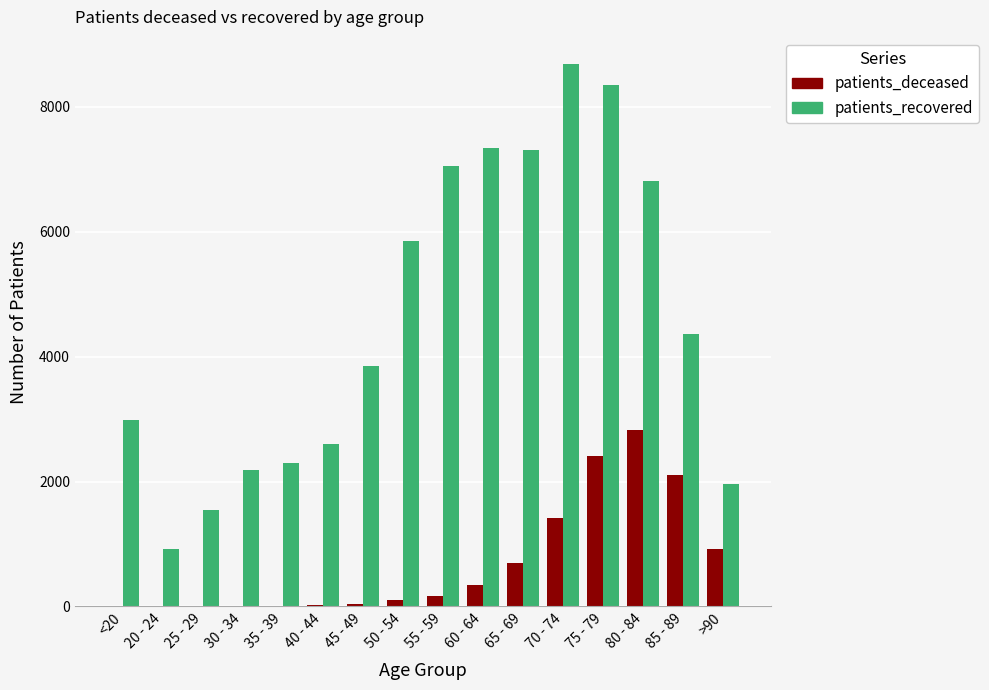

How many groups of bars are there?

16